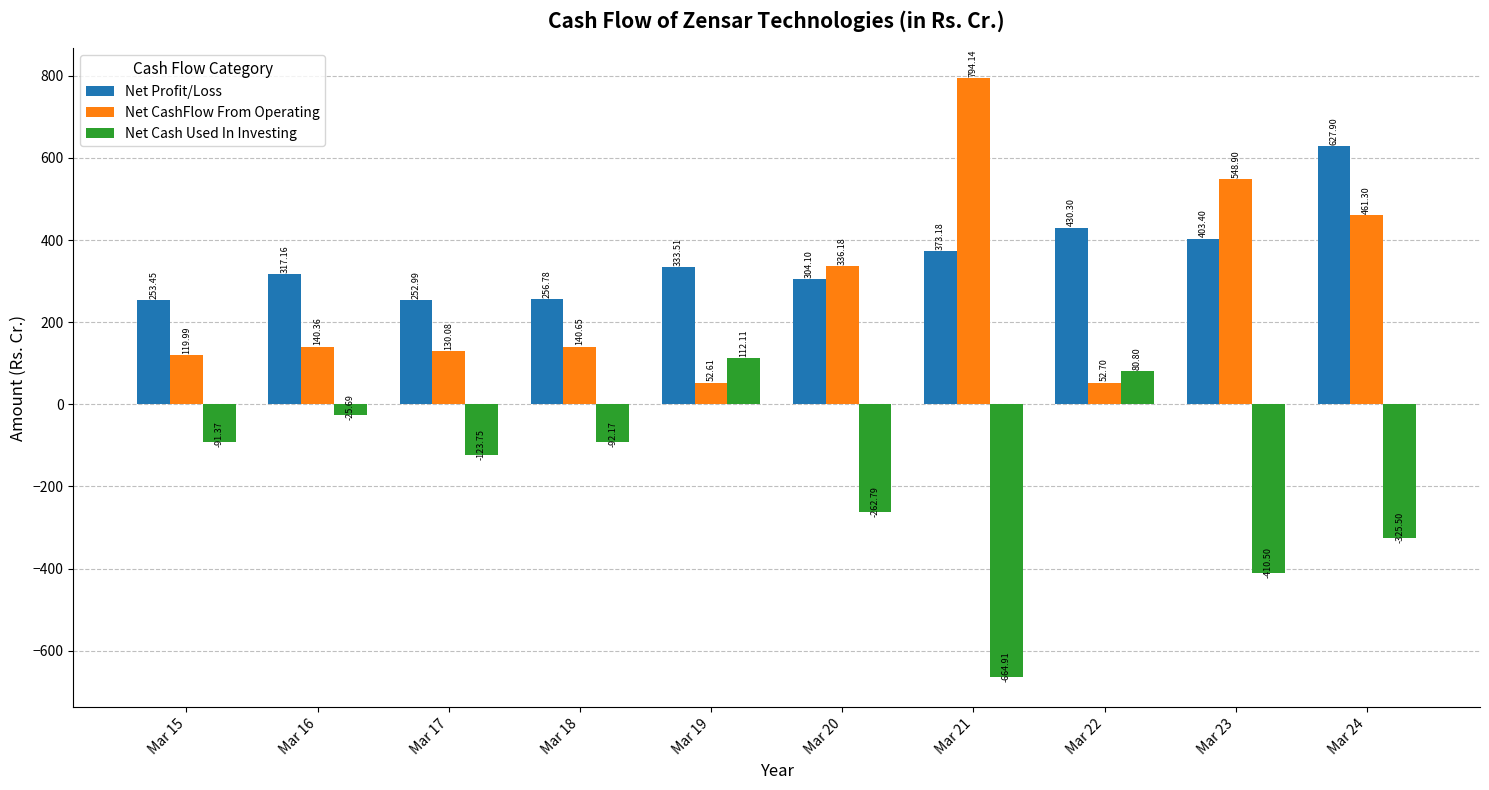

At which label is Net Cash Used In Investing closest to -276?

Mar 20